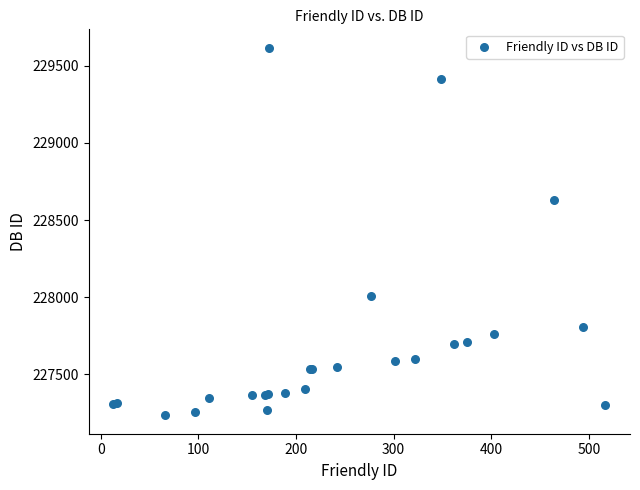

What Y value in the scatter plot is closest to 228425?

228628